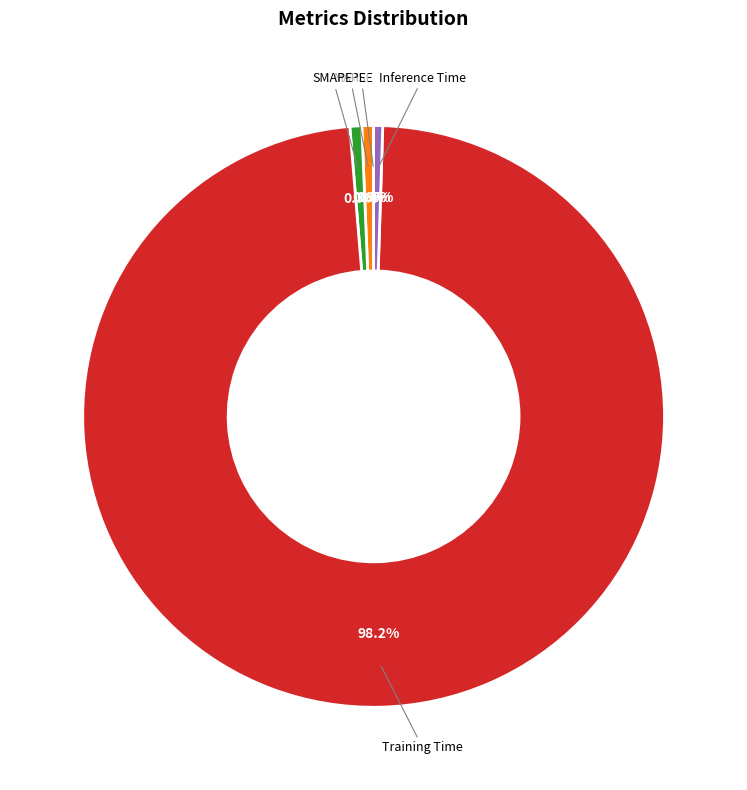

Is there any slice that represents more than half of the pie?

Yes